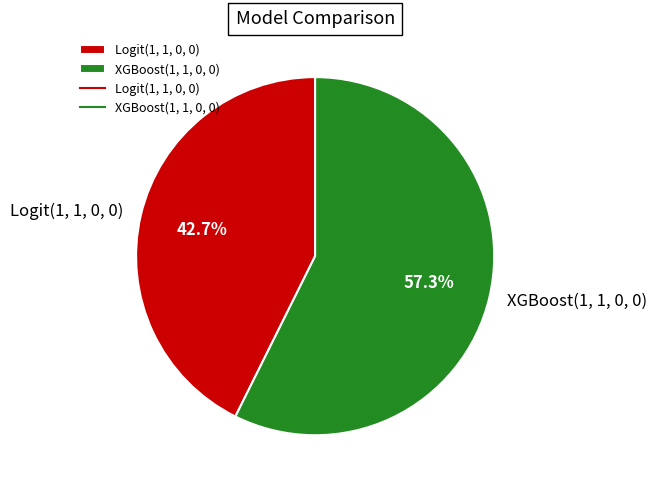

Count the number of slices in the pie.

2